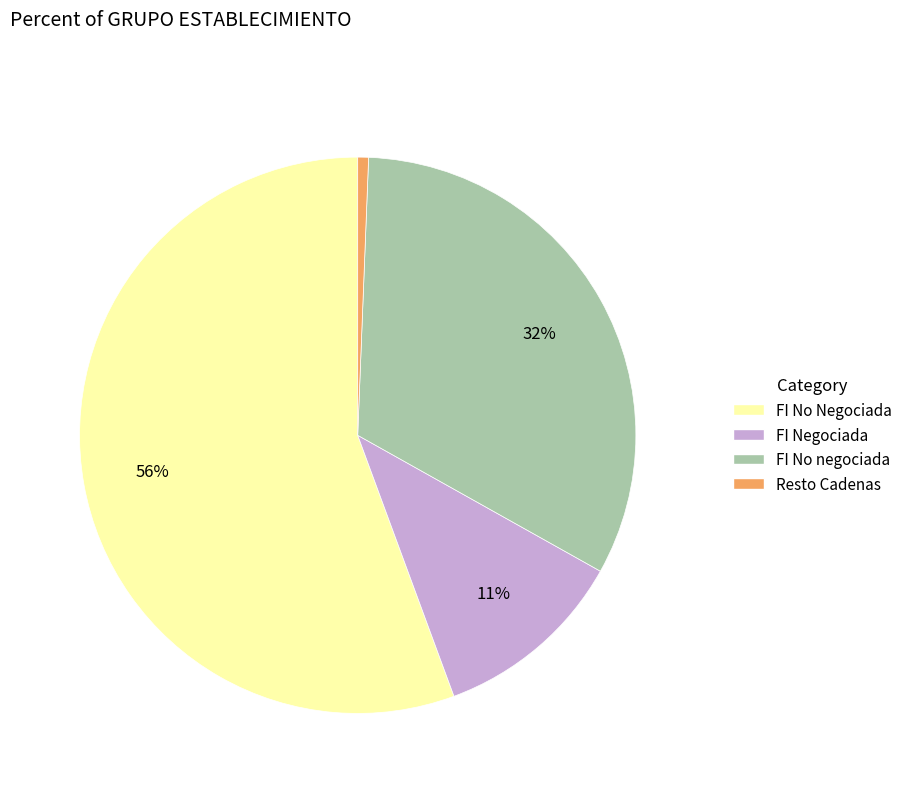

To the nearest percent, what portion does FI No negociada represent?

32%